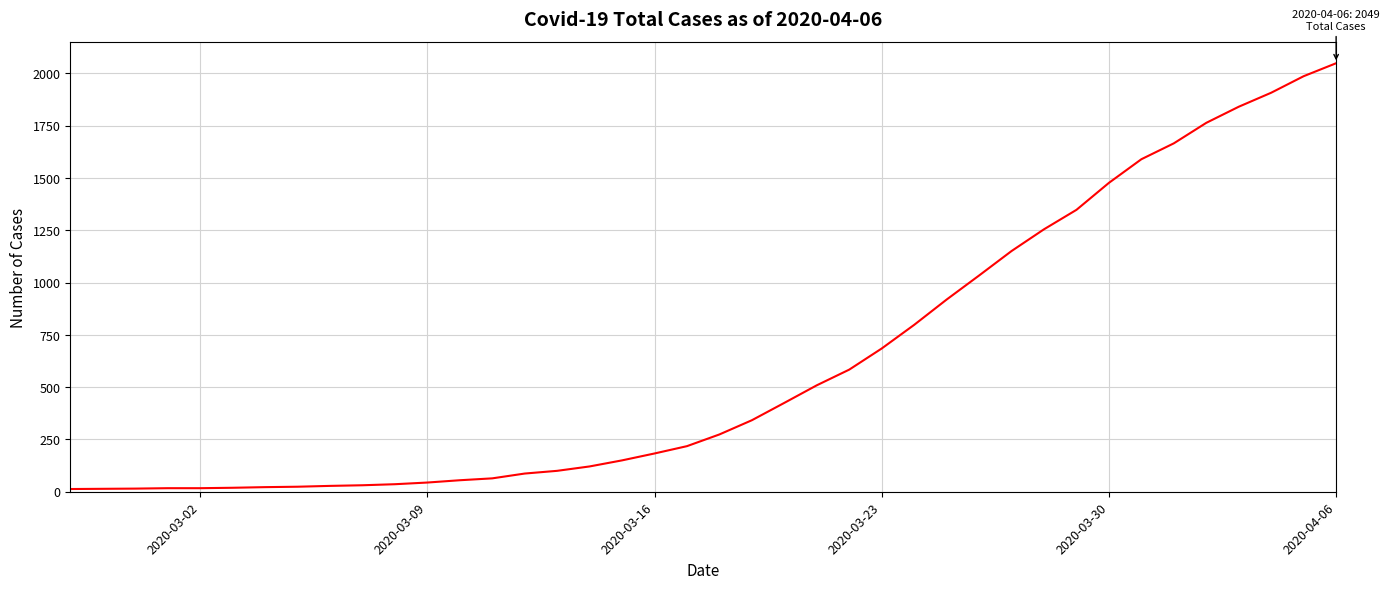

What is the maximum value shown in the chart?

2049